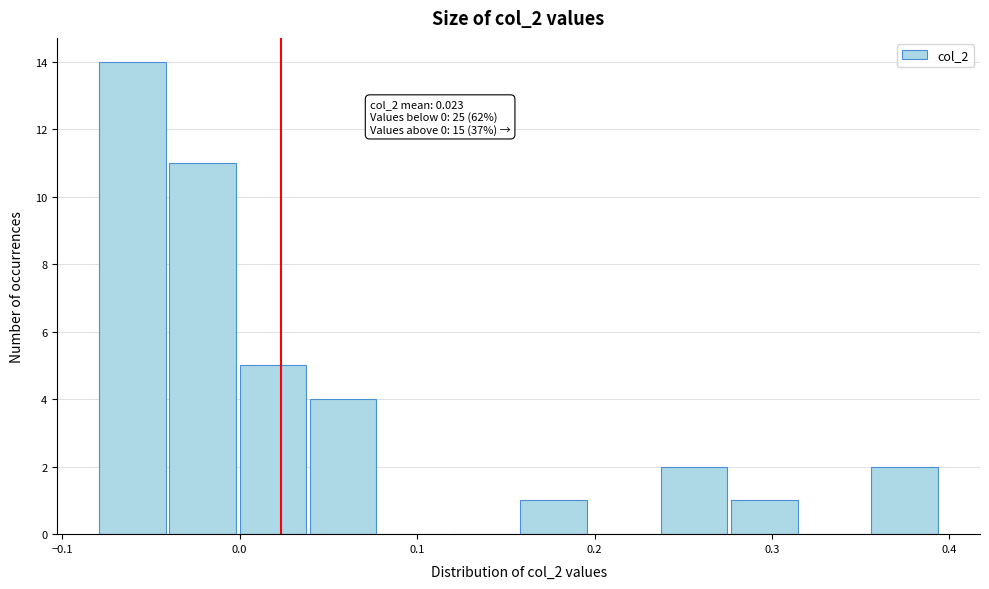

Read against the x-axis, roughly where is the centre of the tallest bar?

-0.06